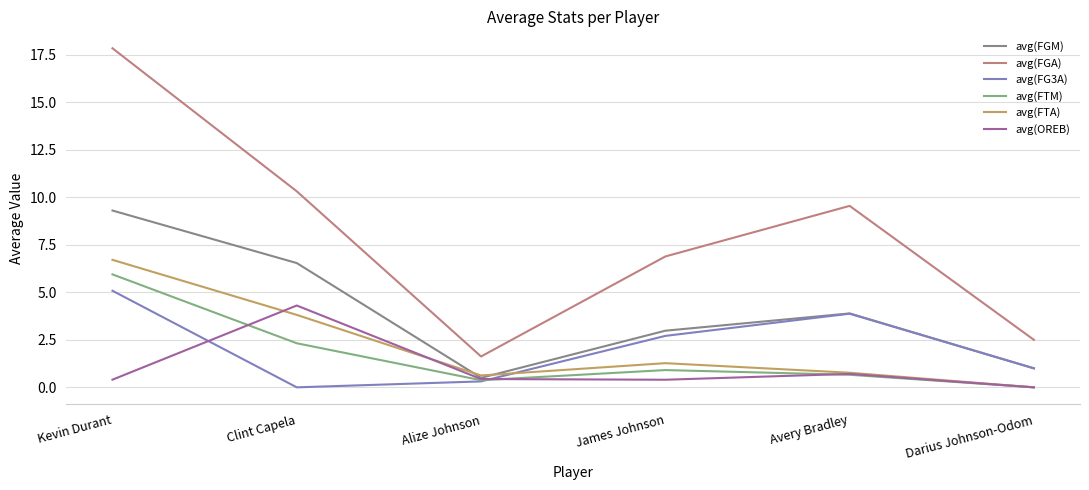

Reading left to right, list all the values displayed in this chart.

avg(FGM): Kevin Durant=9.3	Clint Capela=6.5	Alize Johnson=0.5	James Johnson=3.0	Avery Bradley=3.9	Darius Johnson-Odom=1.0
avg(FGA): Kevin Durant=17.9	Clint Capela=10.3	Alize Johnson=1.6	James Johnson=6.9	Avery Bradley=9.6	Darius Johnson-Odom=2.5
avg(FG3A): Kevin Durant=5.1	Clint Capela=0.0	Alize Johnson=0.3	James Johnson=2.7	Avery Bradley=3.9	Darius Johnson-Odom=1.0
avg(FTM): Kevin Durant=5.9	Clint Capela=2.3	Alize Johnson=0.4	James Johnson=0.9	Avery Bradley=0.7	Darius Johnson-Odom=0.0
avg(FTA): Kevin Durant=6.7	Clint Capela=3.8	Alize Johnson=0.6	James Johnson=1.3	Avery Bradley=0.8	Darius Johnson-Odom=0.0
avg(OREB): Kevin Durant=0.4	Clint Capela=4.3	Alize Johnson=0.4	James Johnson=0.4	Avery Bradley=0.7	Darius Johnson-Odom=0.0